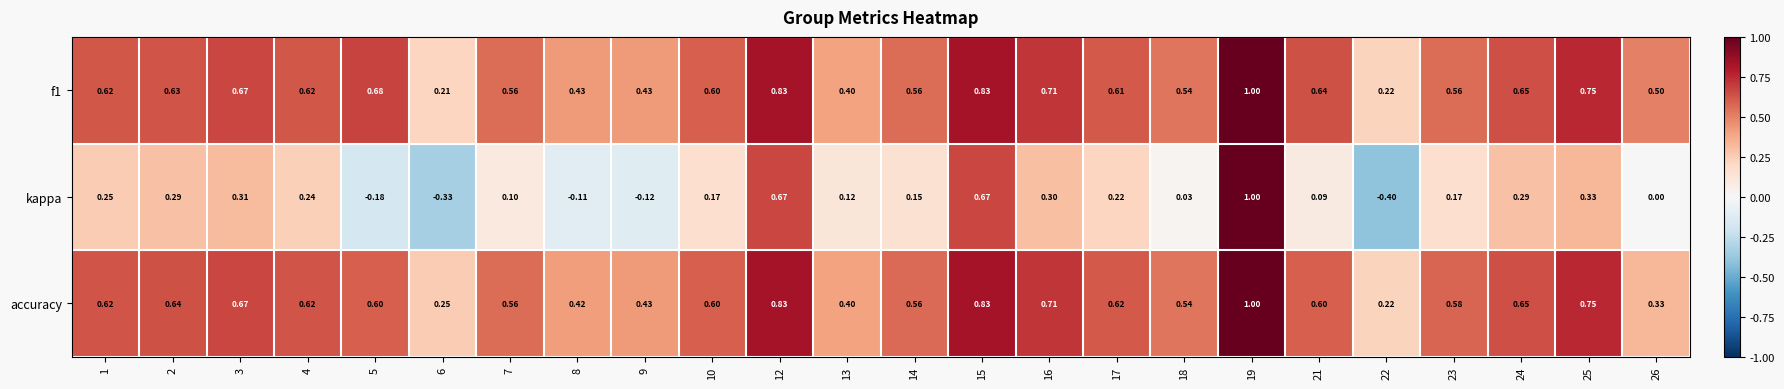

Which category has the highest value across all series?

19